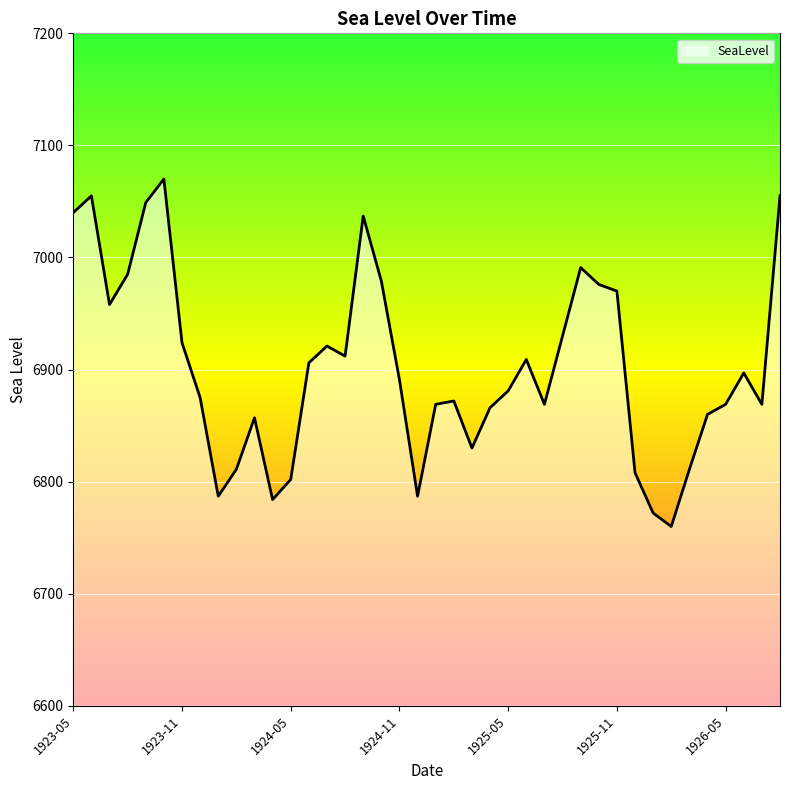

What is the minimum value shown in the chart?

6760